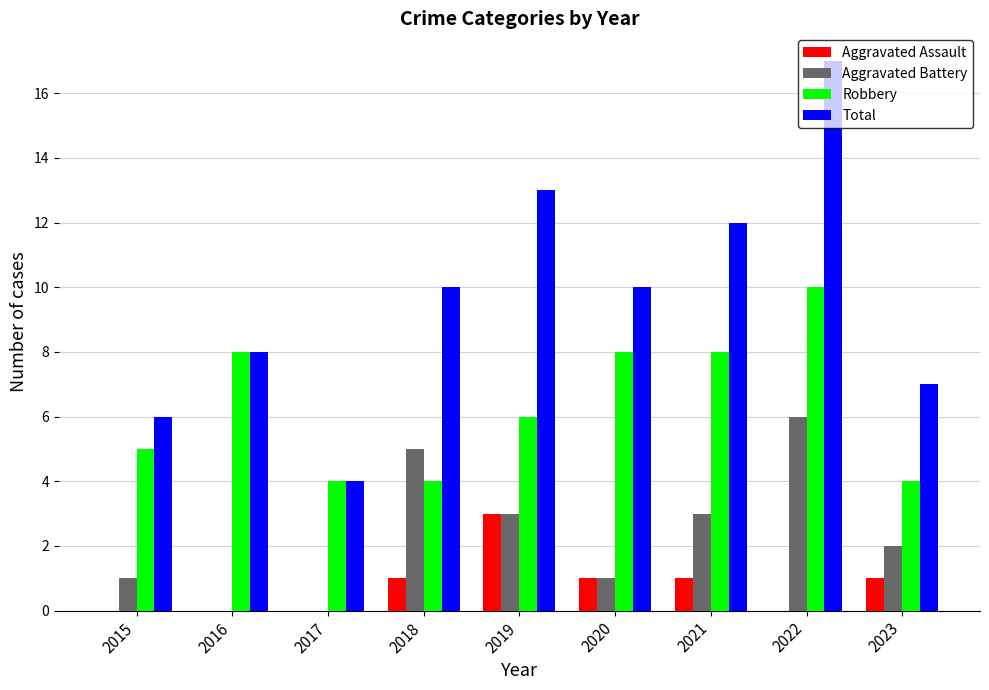

Count the number of categories in the chart.

9